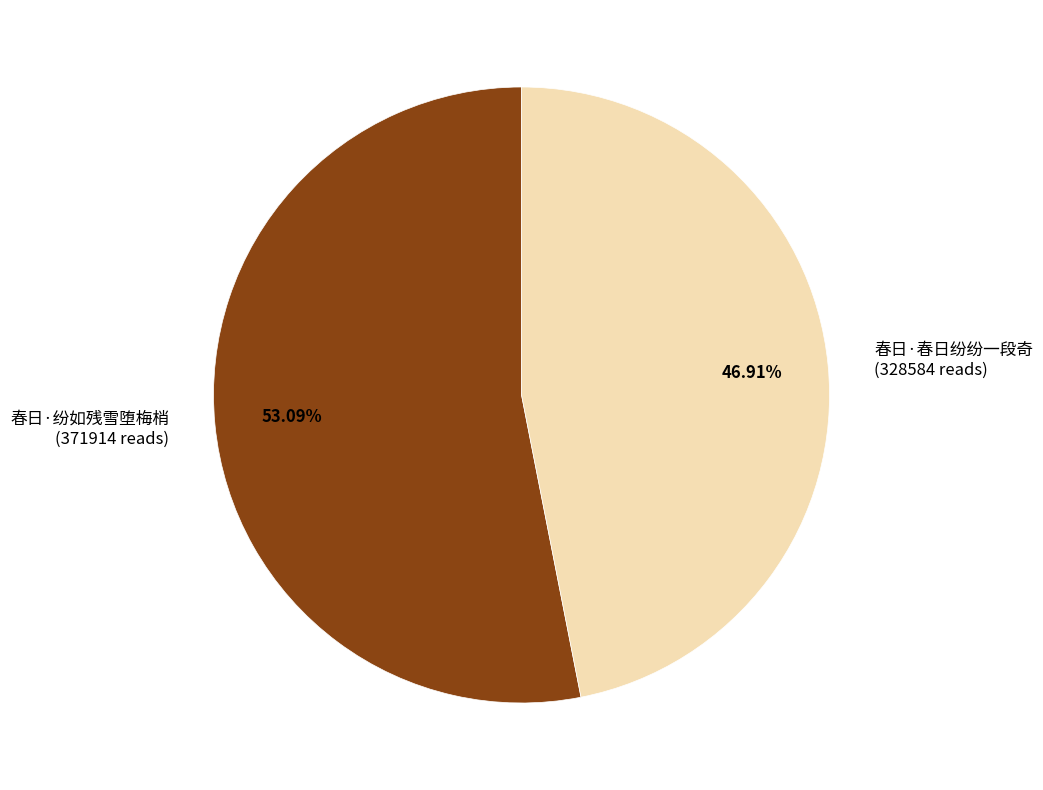

To the nearest percent, what is the average slice percentage?

50%